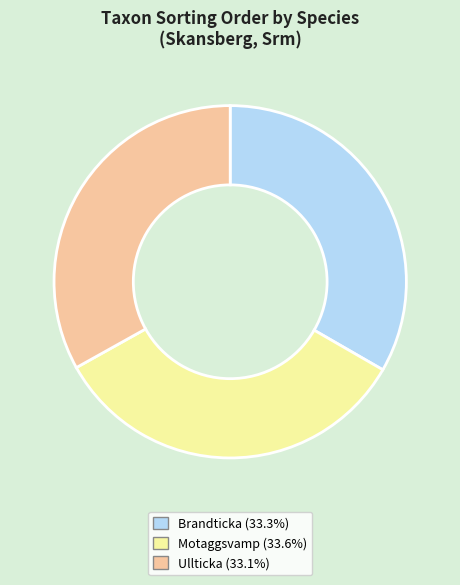

Is there any slice that represents more than half of the pie?

No